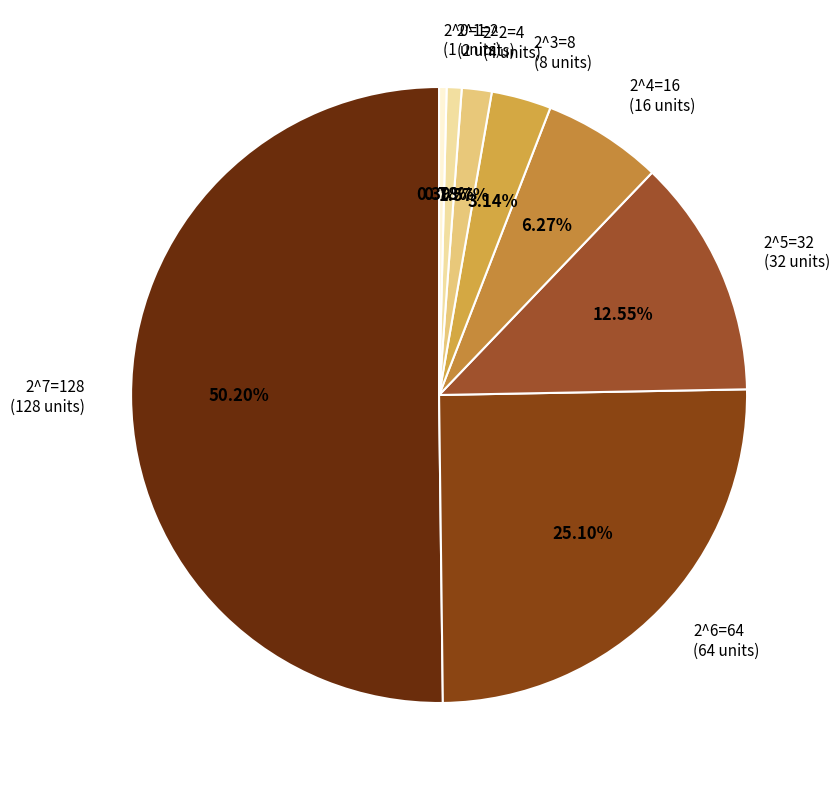

Does 2^0=1 account for over 50% of the chart?

No